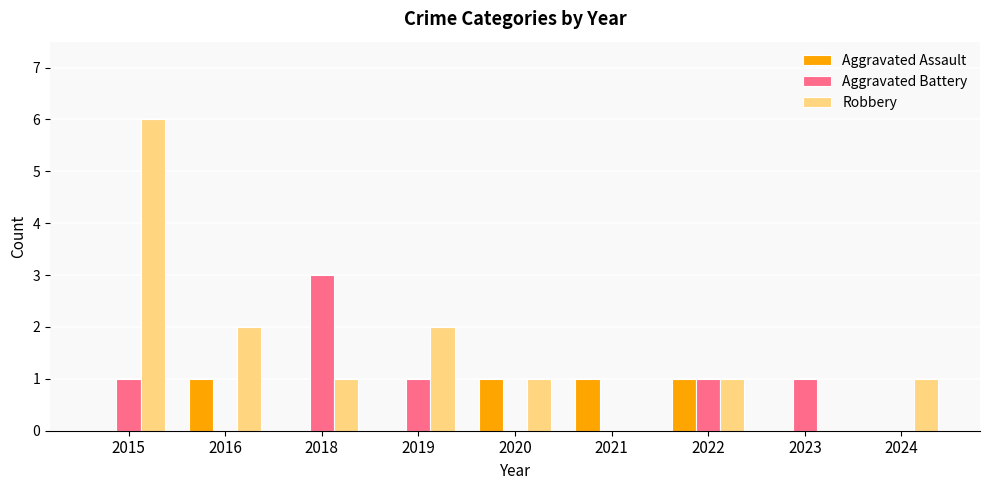

Which series has the largest total across all categories?

Robbery